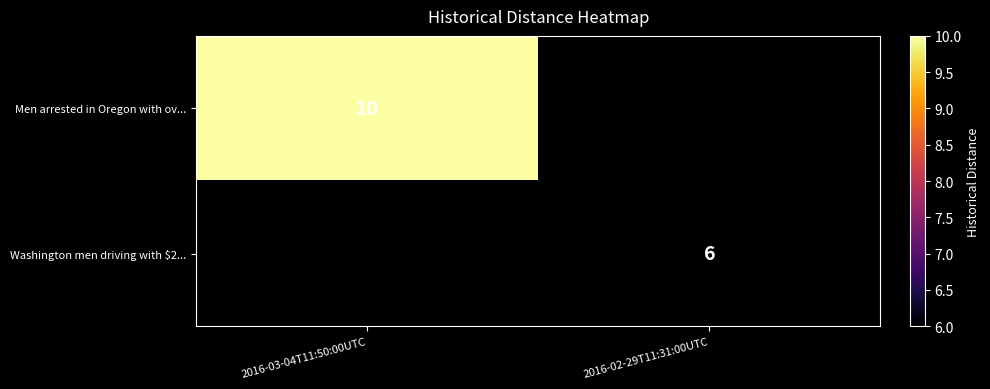

What is the greatest value displayed?

10.0